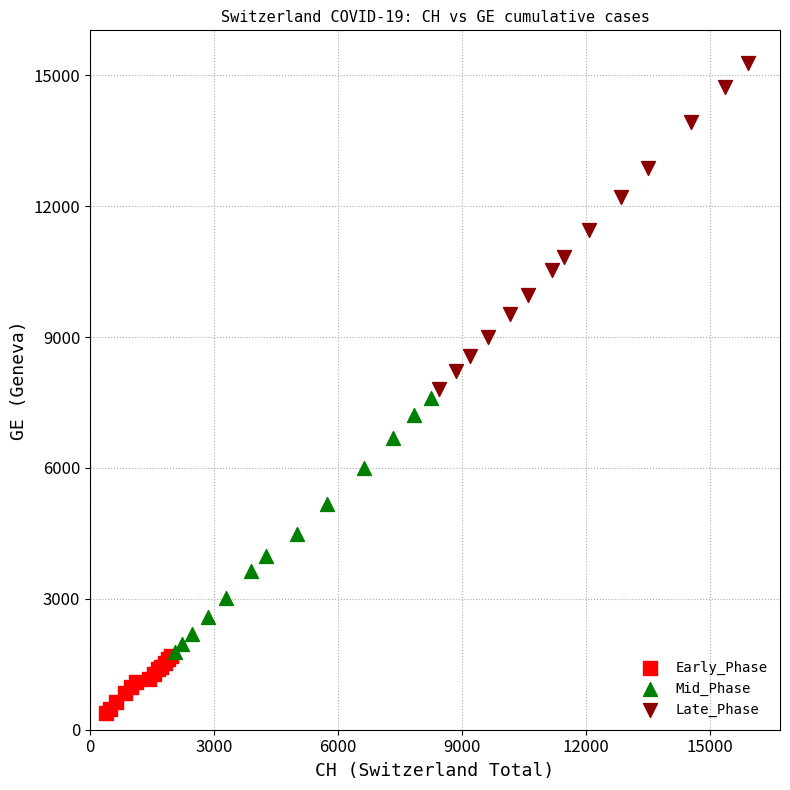

Which series reaches the minimum Y coordinate?

Early_Phase